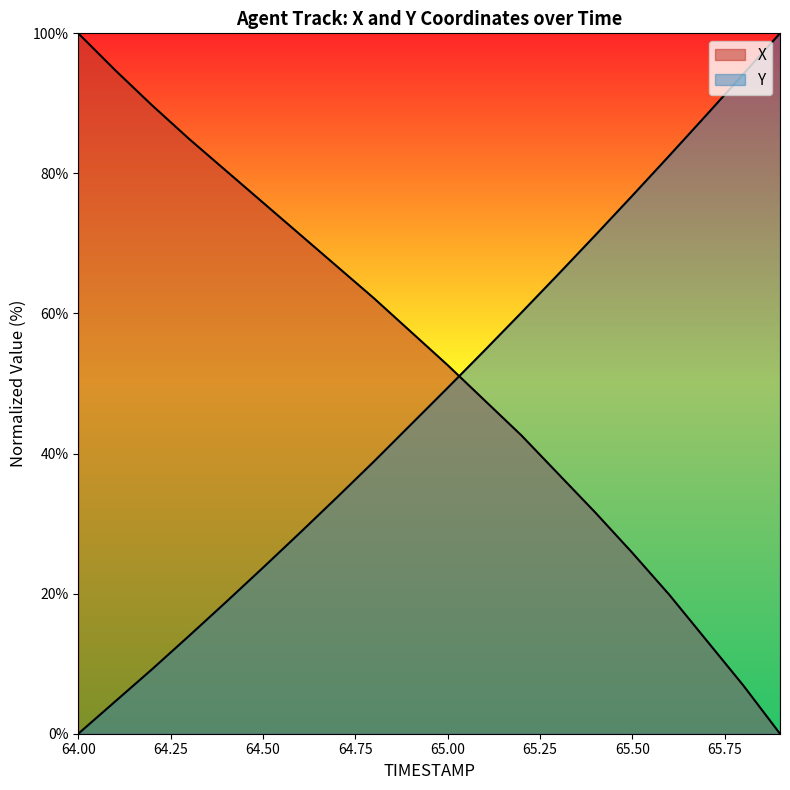

At 65.1, list the series in order from smallest to largest.

X, Y